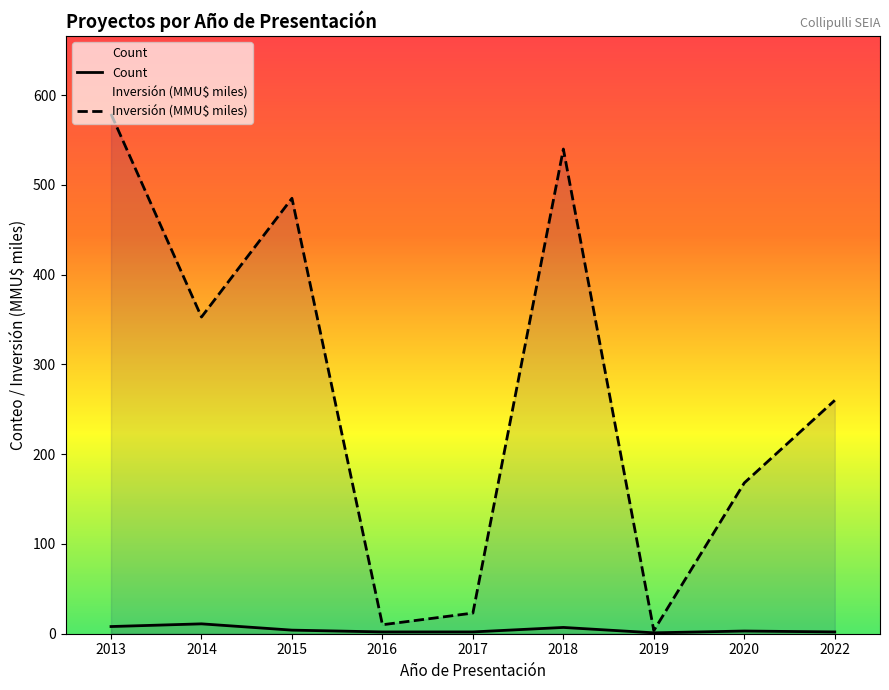

Reading right to left, transcribe all the data shown in this chart.

Count: 2022=2.0	2020=3.0	2019=1.0	2018=7.0	2017=2.0	2016=2.0	2015=4.0	2014=11.0	2013=8.0
Inversión (MMU$ miles): 2022=260.0	2020=168.0	2019=3.5	2018=539.9	2017=23.0	2016=10.0	2015=485.0	2014=352.8	2013=579.0